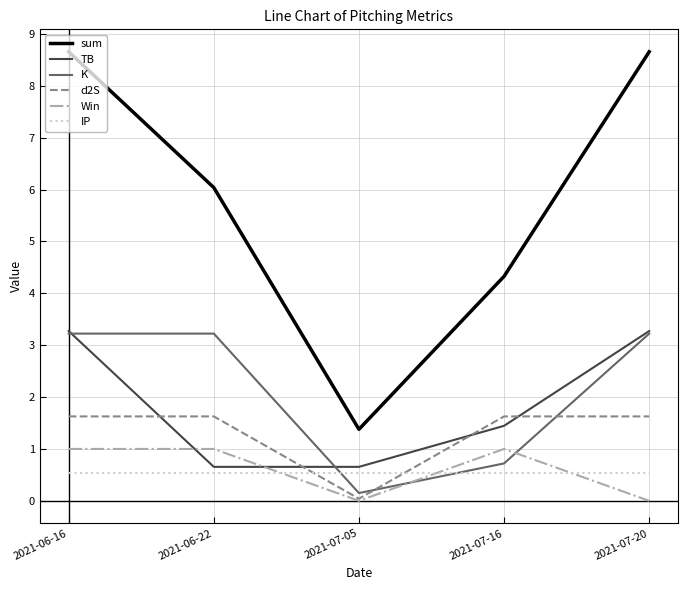

True or false: Win has more than 0 interior local peaks.

True